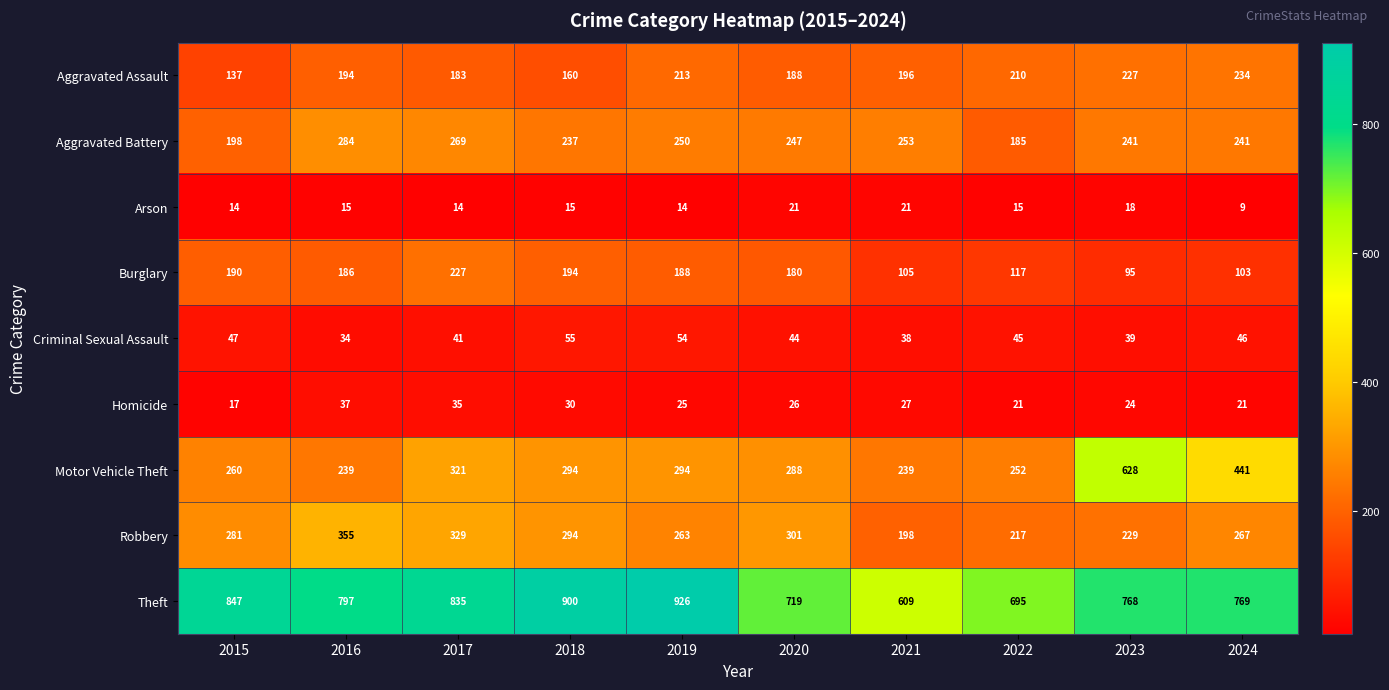

How many Homicide values are between 21 and 30?

7